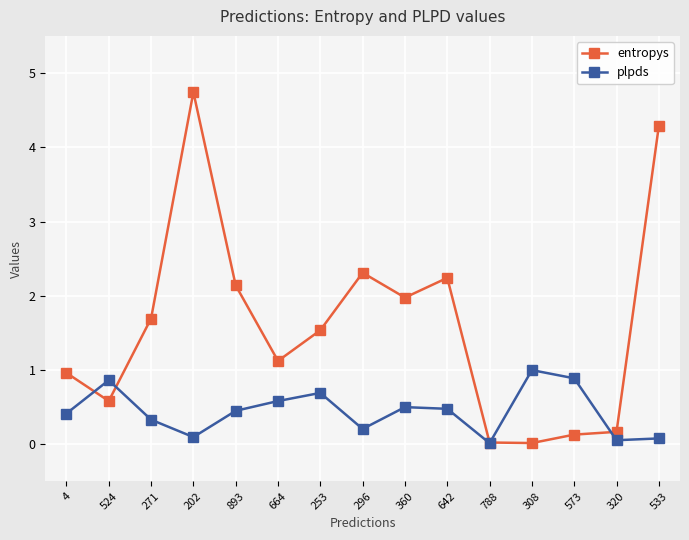

Where is the first local maximum for entropys?

202